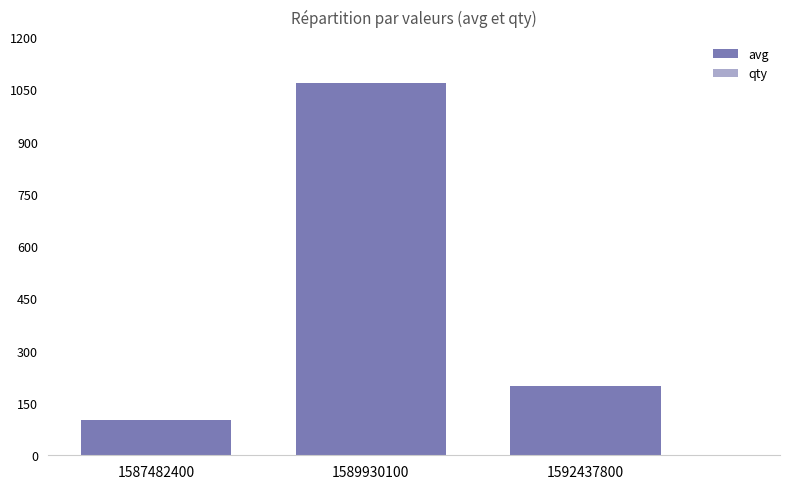

What is the sum of all values?

1367